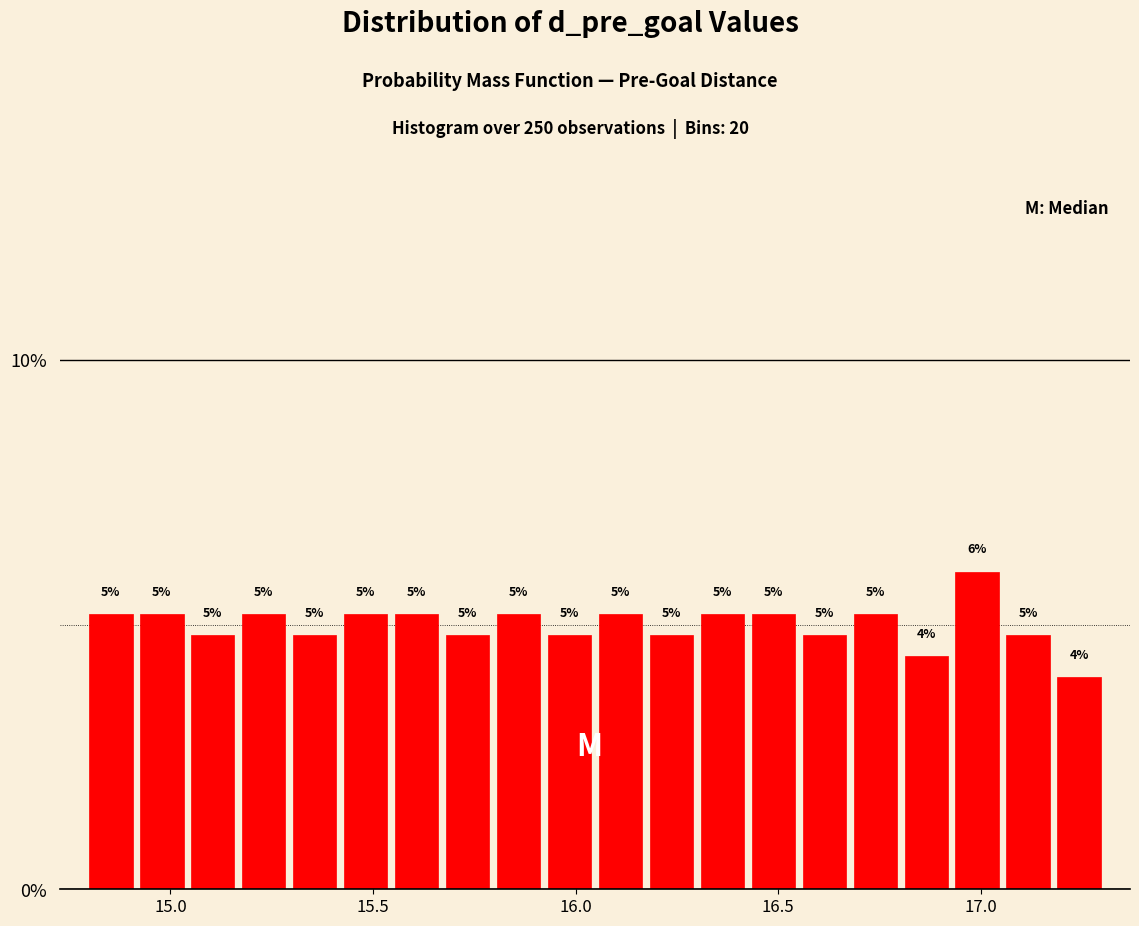

Around what value on the x-axis is the tallest bar? Give the approximate position of its centre, as read against the axis.

17.00